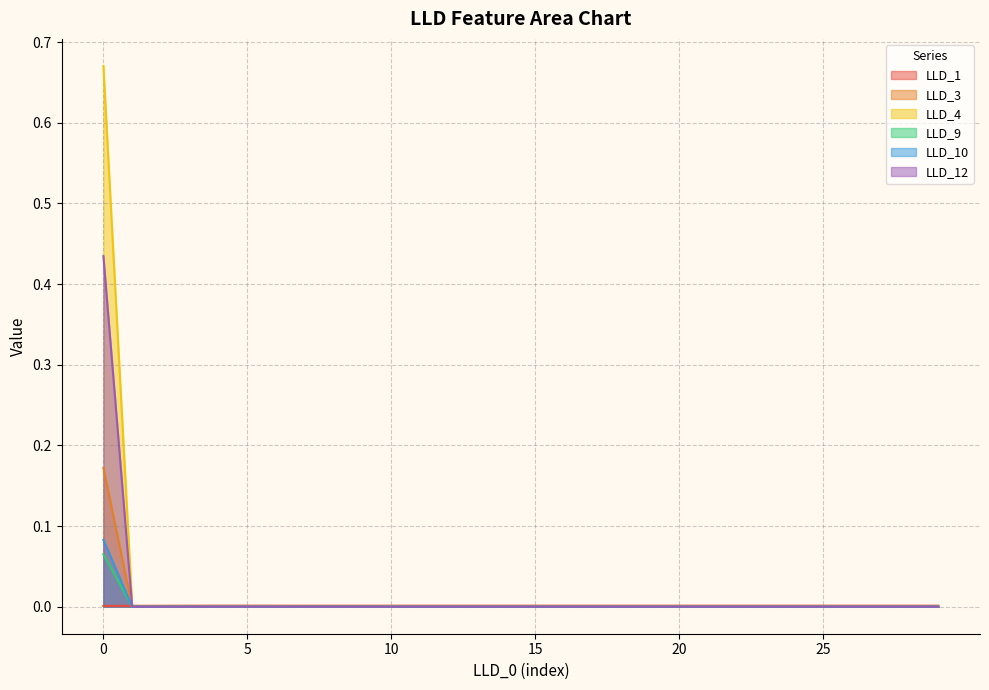

True or false: LLD_1 has a value of 0.0 at 20.

False